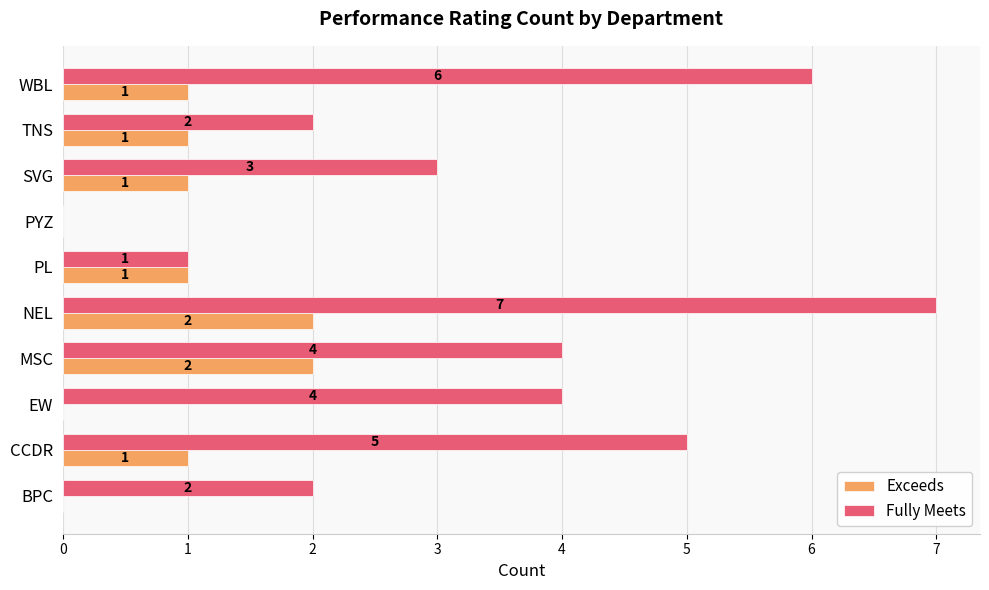

Where is Fully Meets nearest to the value 3?

SVG